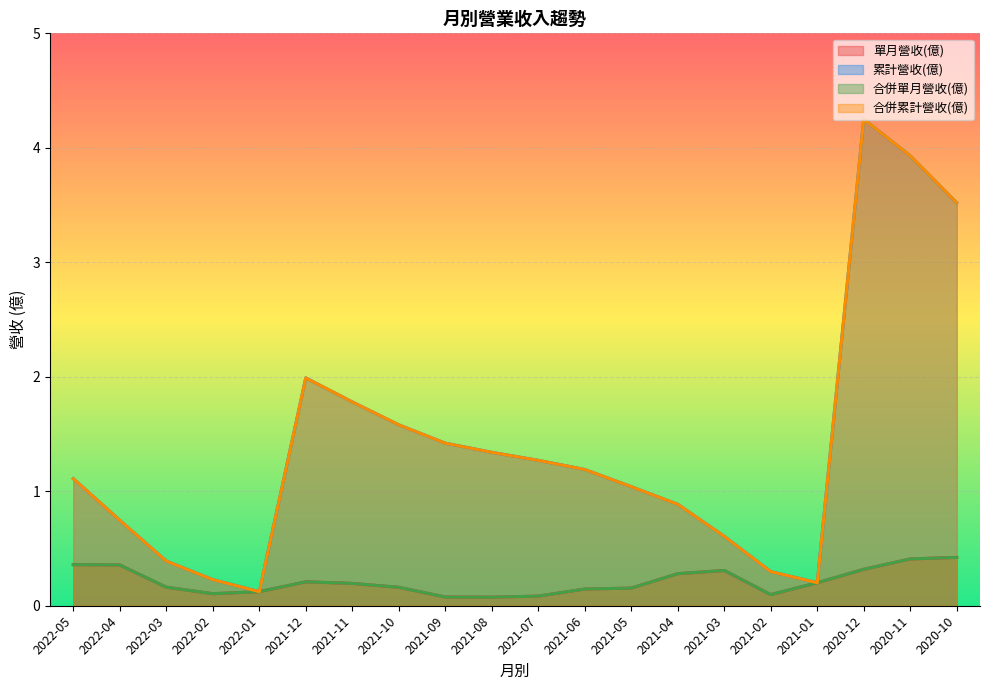

True or false: 合併單月營收(億) and 合併累計營收(億) intersect in this chart.

False